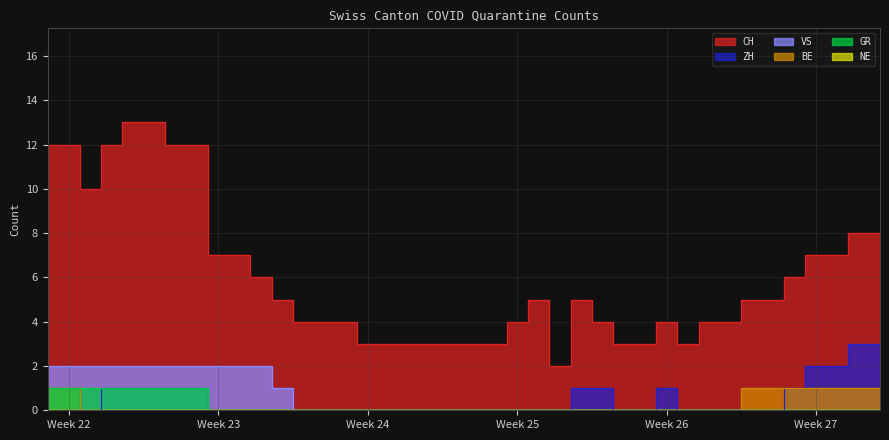

How many ZH values are between 0 and 1?

36